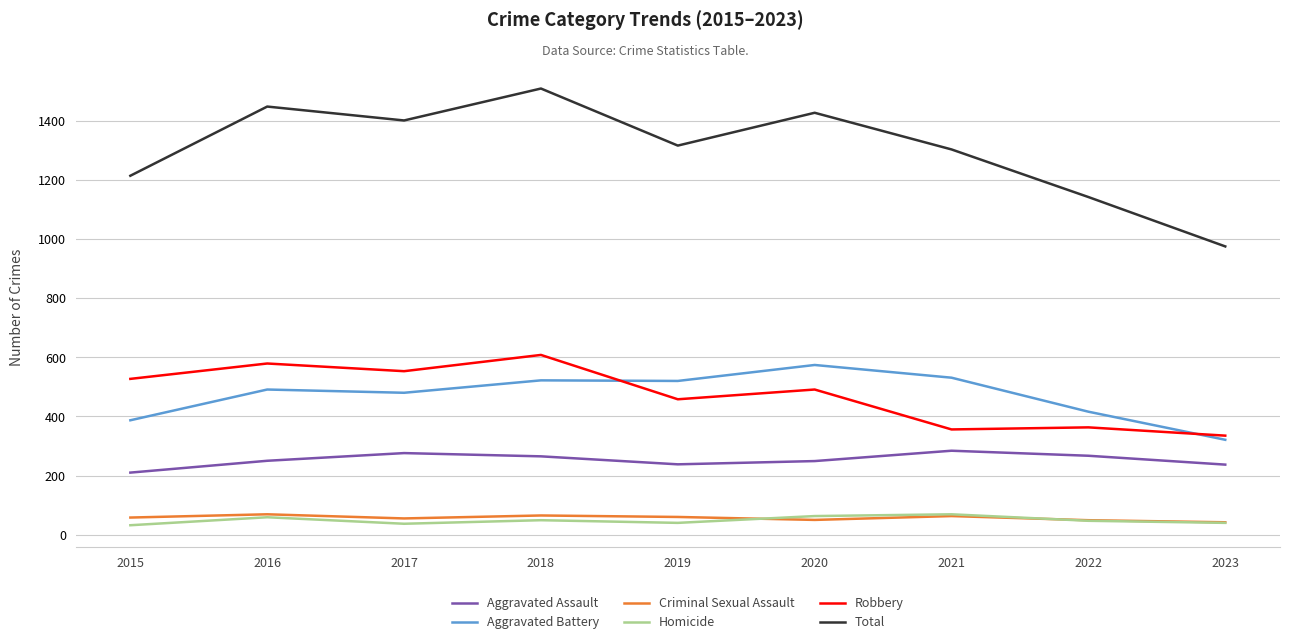

What is the minimum value shown in the chart?

32